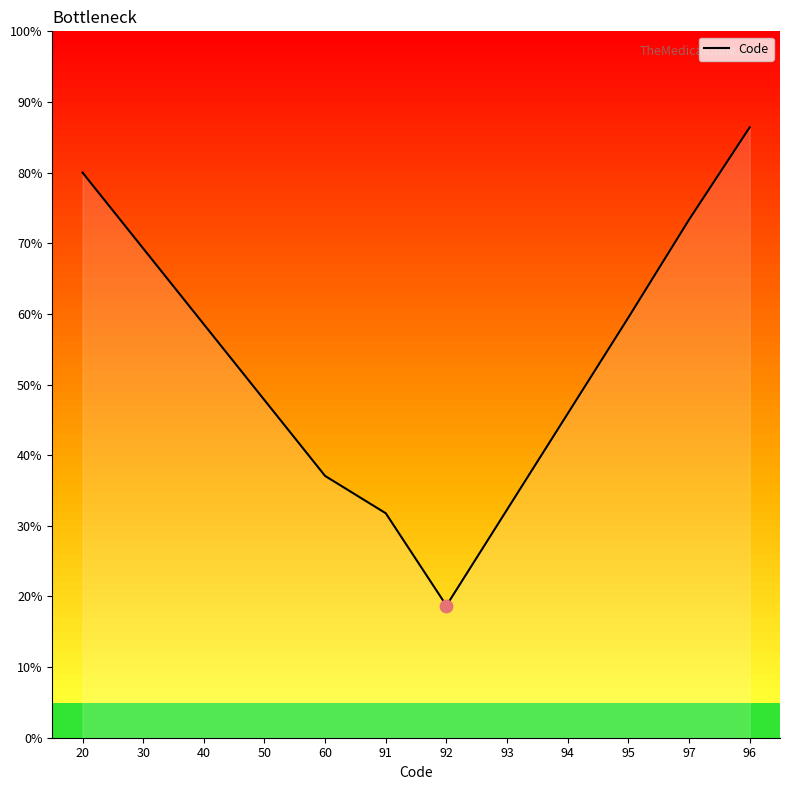

Approximately how many times larger is the value at 97 compared to 93?

2.3